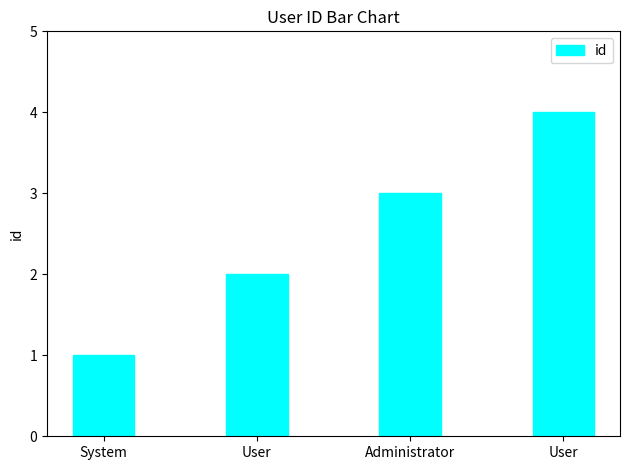

What is the label of the 1st bar from the left?

System